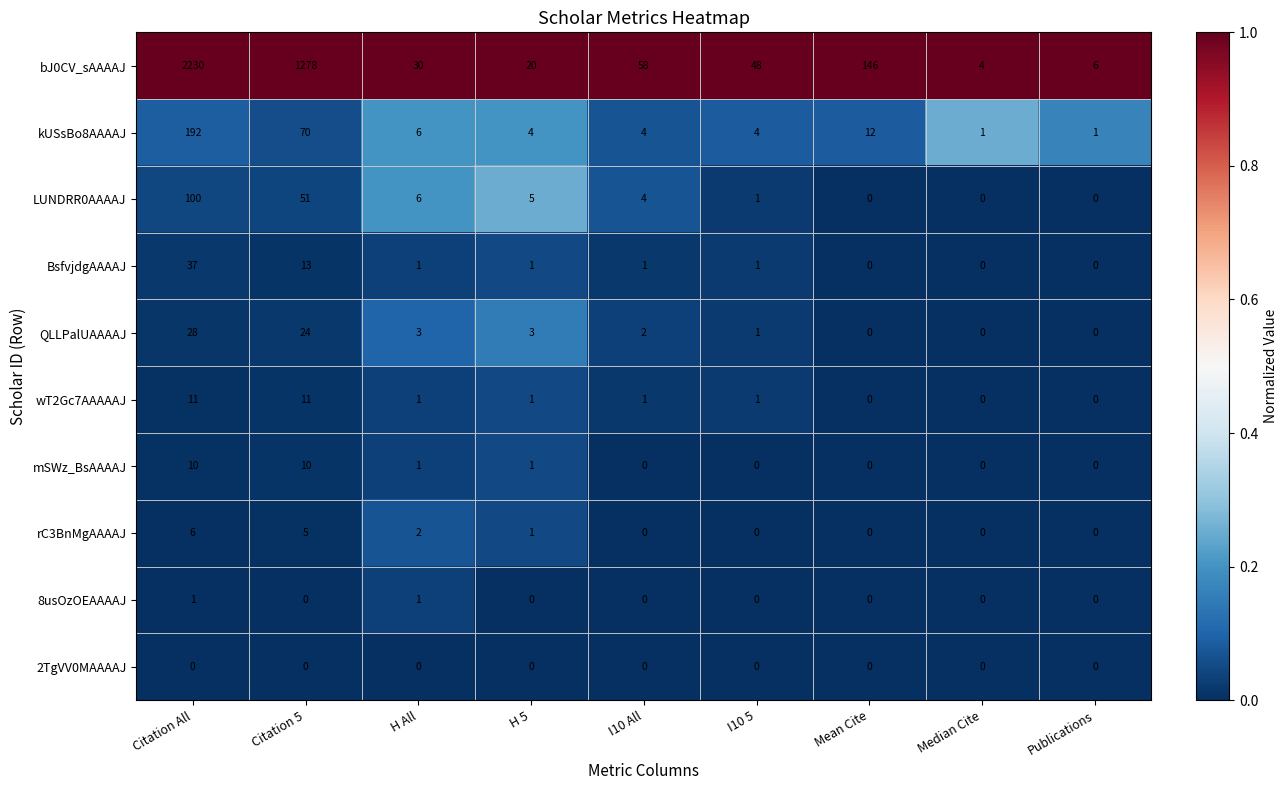

Is the value of rC3BnMgAAAAJ at I10 All greater than the value of bJ0CV_sAAAAJ at Citation All?

No